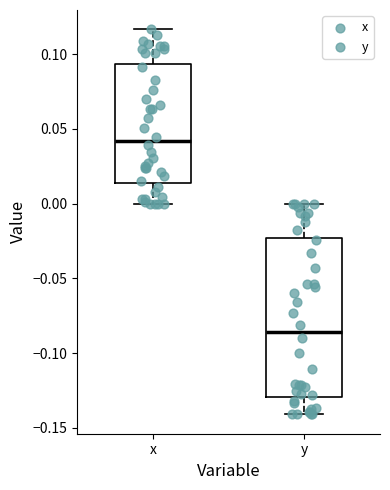

Where does the median line of the box for y sit on the y-axis? The values are not printed on the chart, so give them approximately, as read against the axis.

-0.085